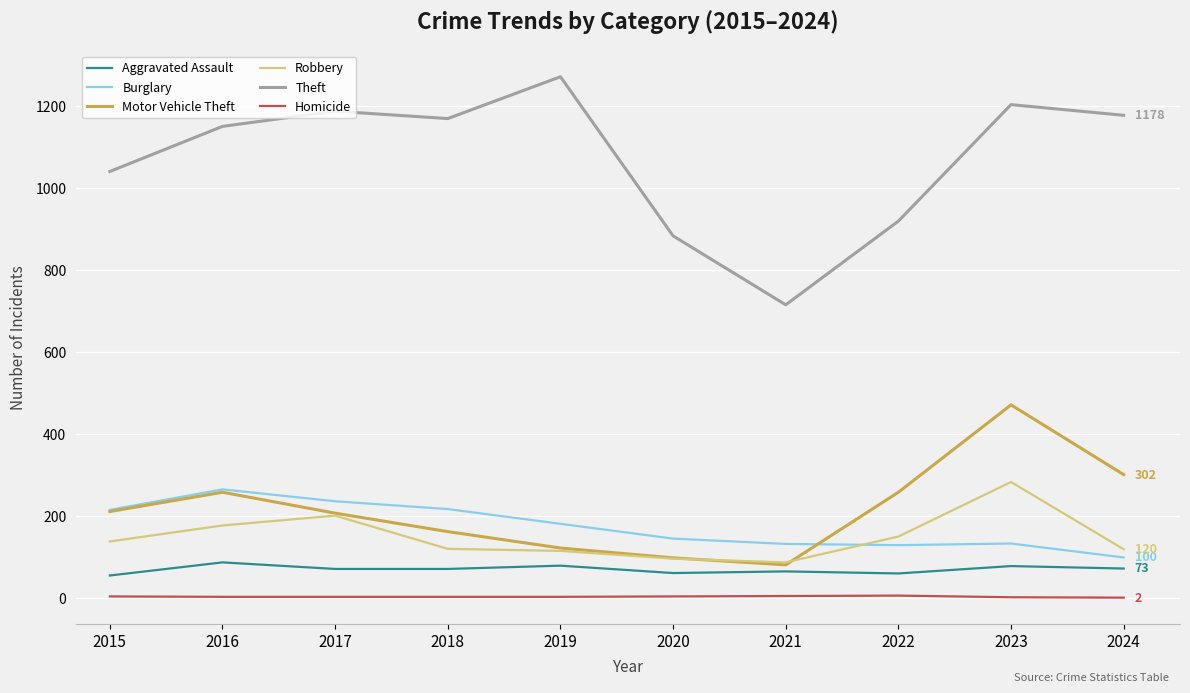

At which category does the chart reach its peak across all series?

2019